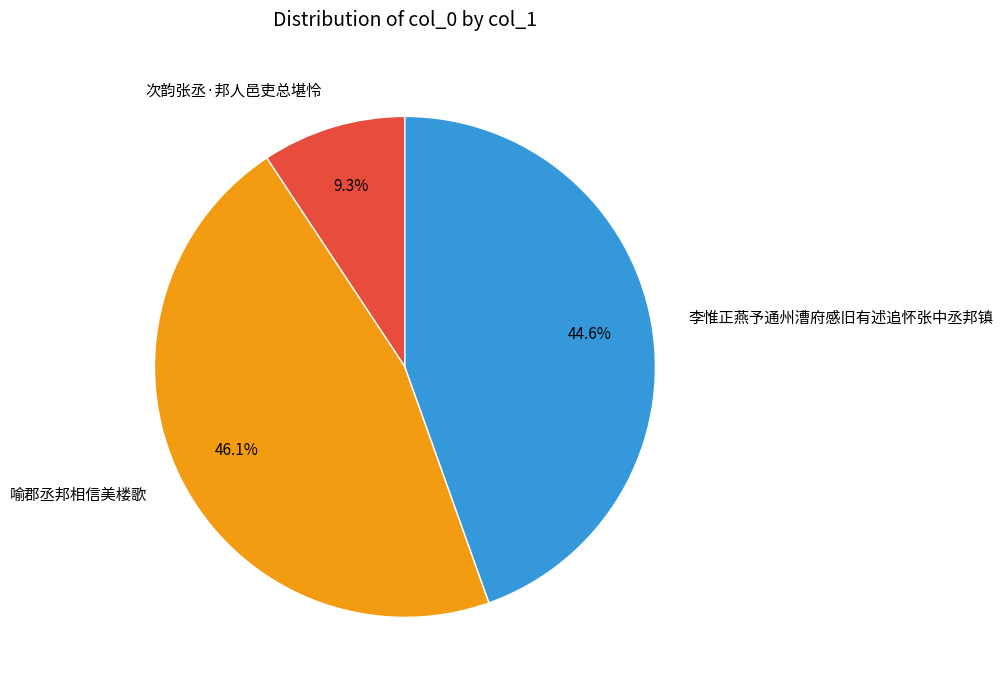

Does any single category account for the majority?

No